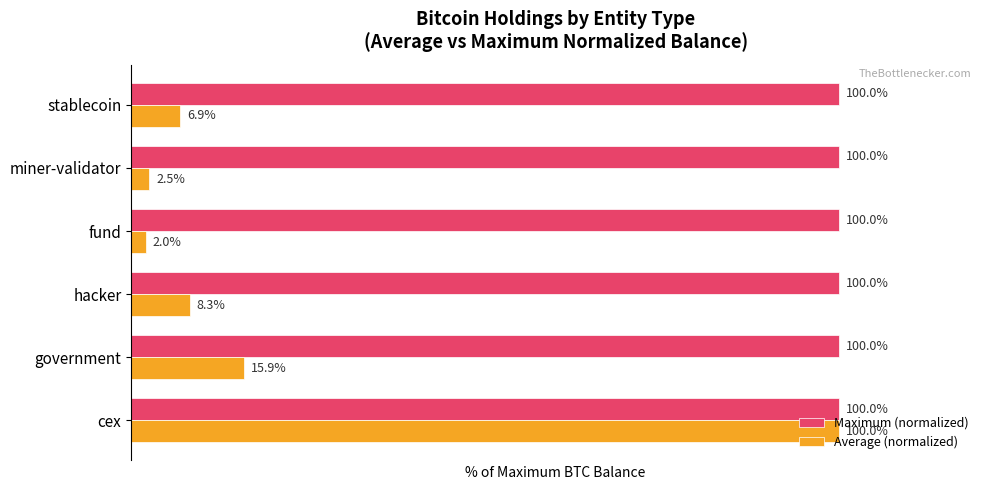

Rank the series by their average value, from highest to lowest.

Maximum (normalized), Average (normalized)